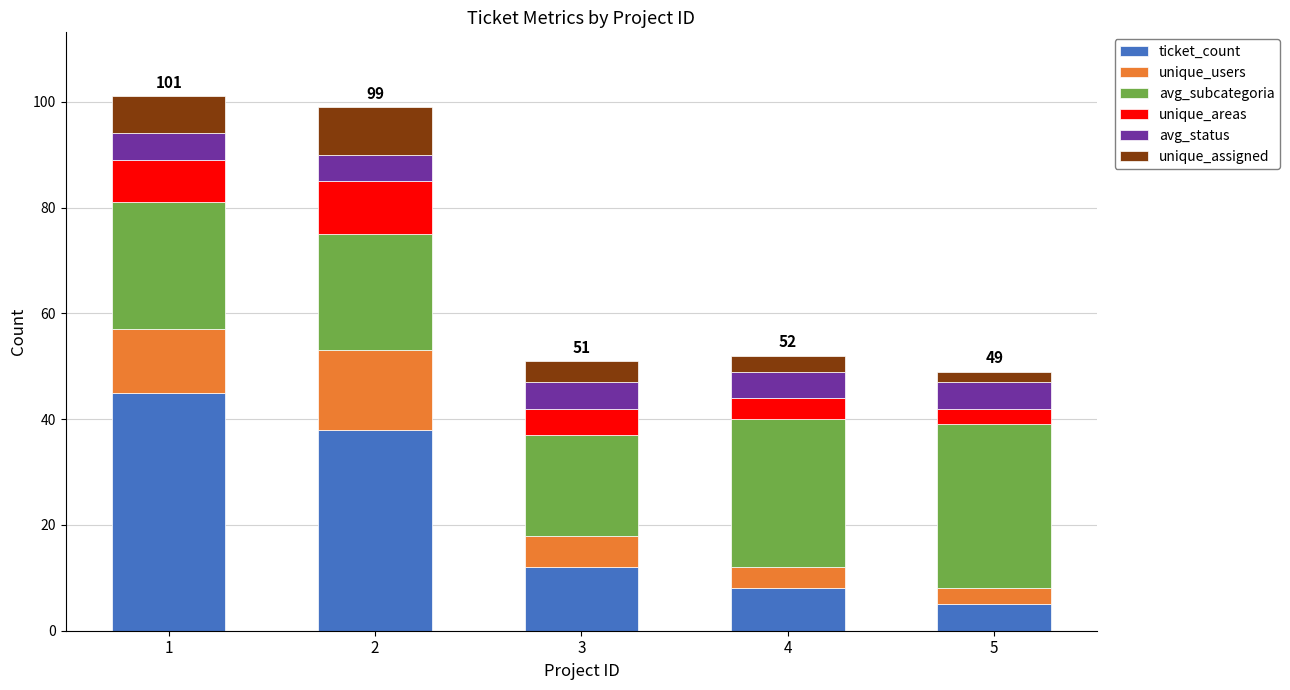

What is the minimum value for ticket_count?

5